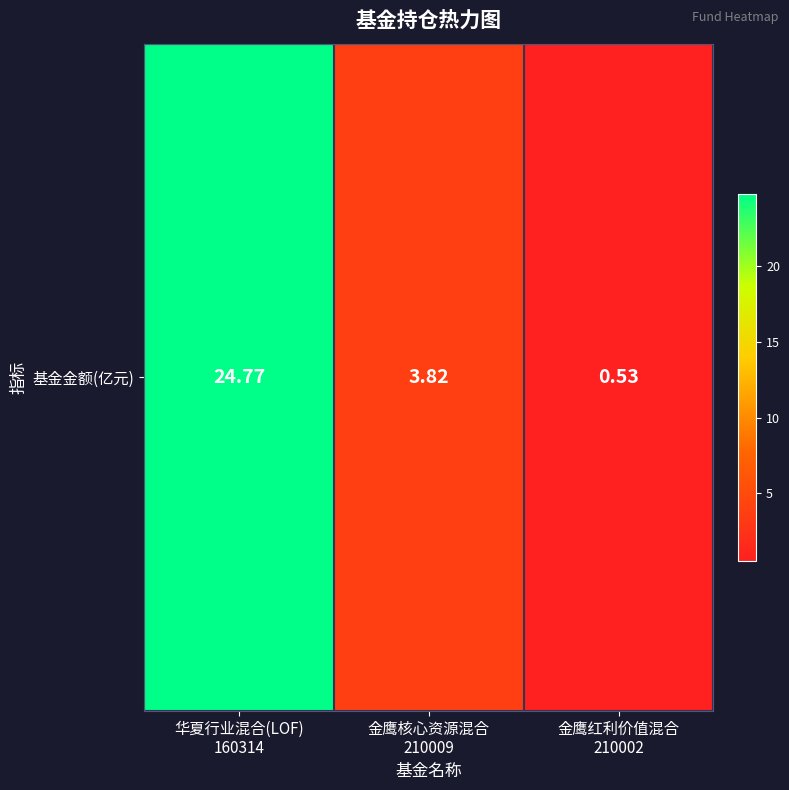

List the labels in order of value, largest first.

华夏行业混合(LOF)
160314, 金鹰核心资源混合
210009, 金鹰红利价值混合
210002